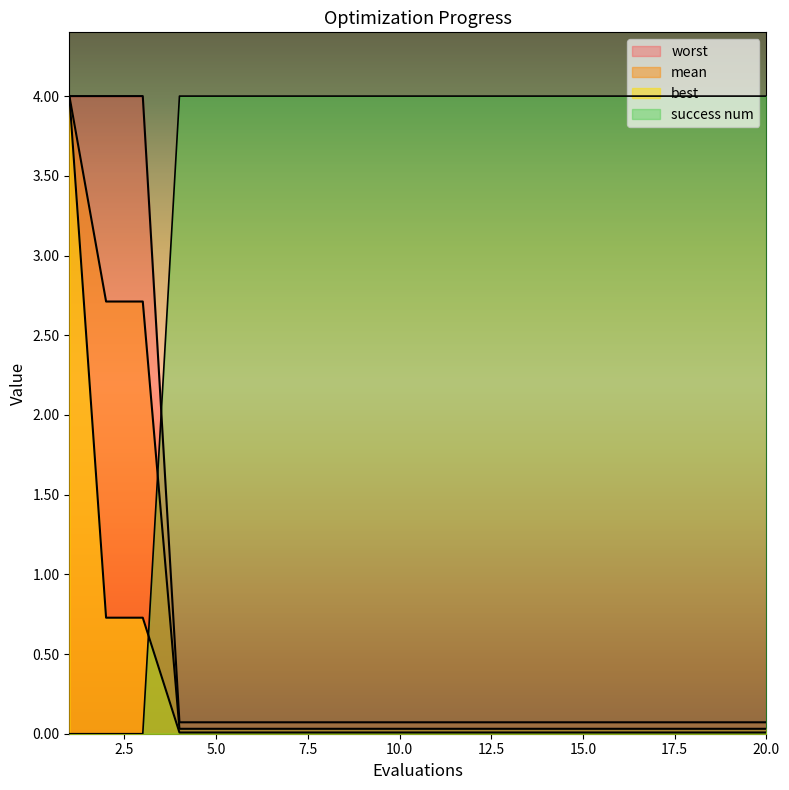

Read the success num value at 17.

4.0